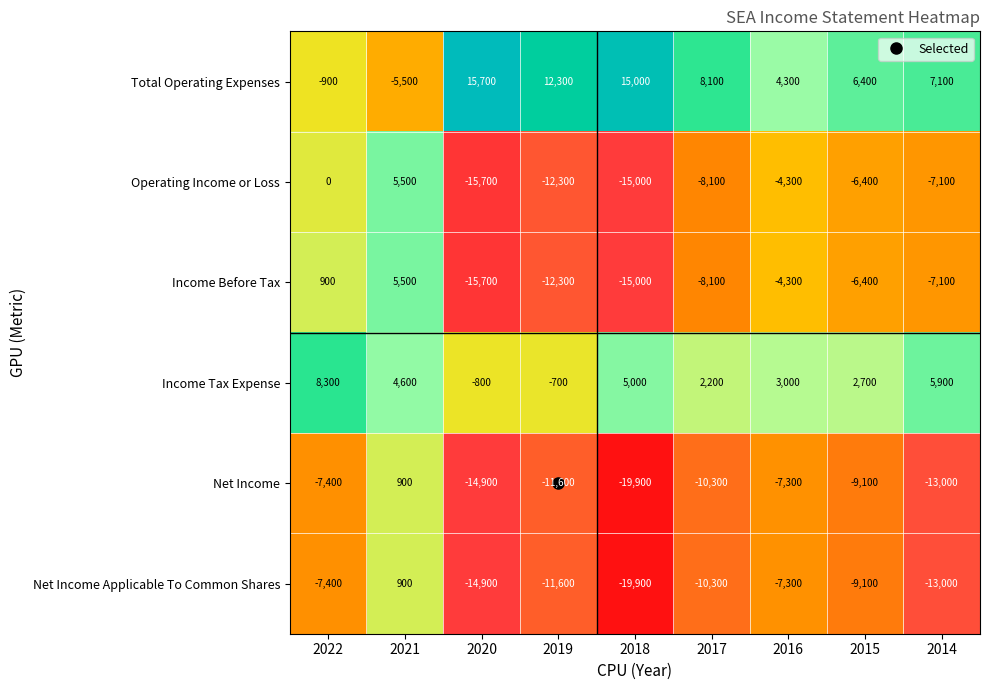

Between 2022 and 2016, which series saw the biggest shift?

Income Tax Expense